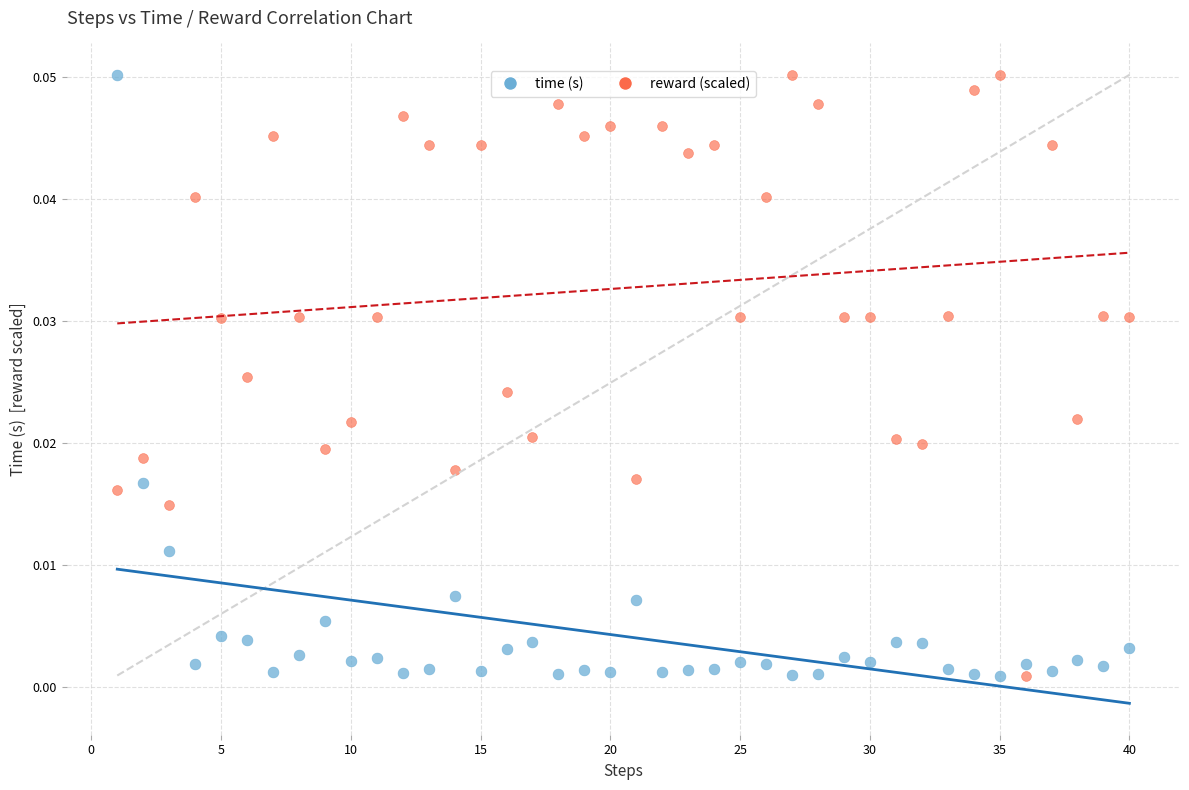

Across all data points, what is the range of X values (max minus min)?

39.0